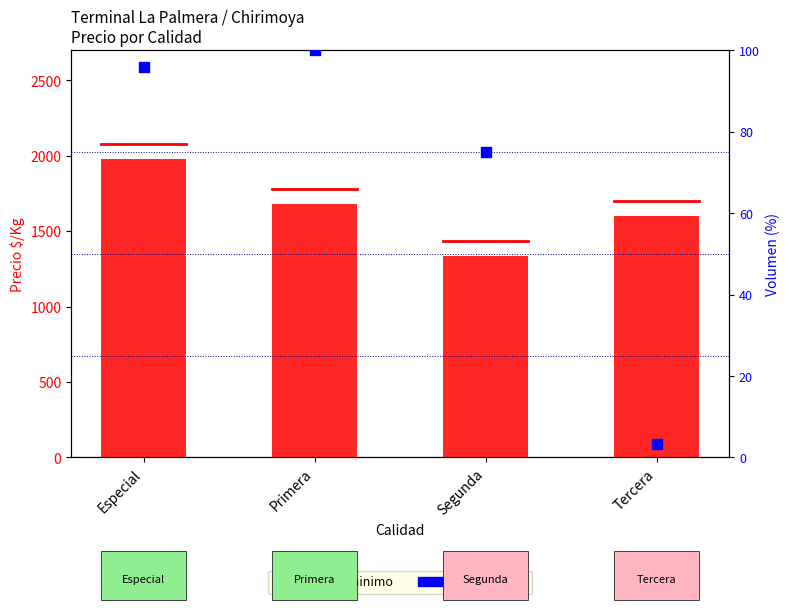

What are all the series names shown in the legend?

Precio minimo, Volumen (%)